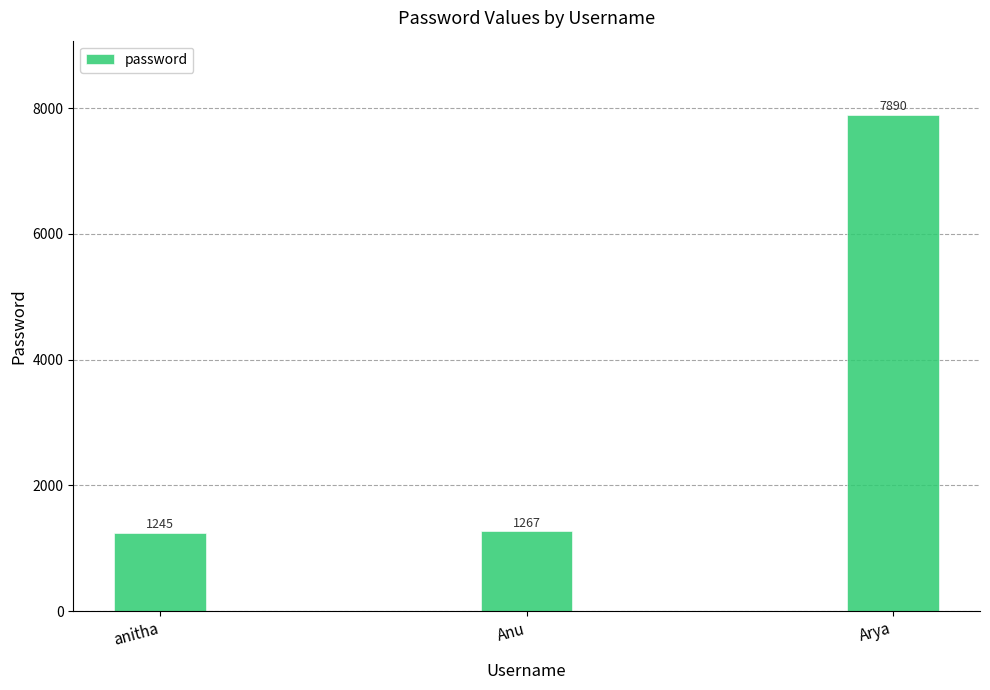

What is the ratio of the value at Anu to the value at Arya?

0.2